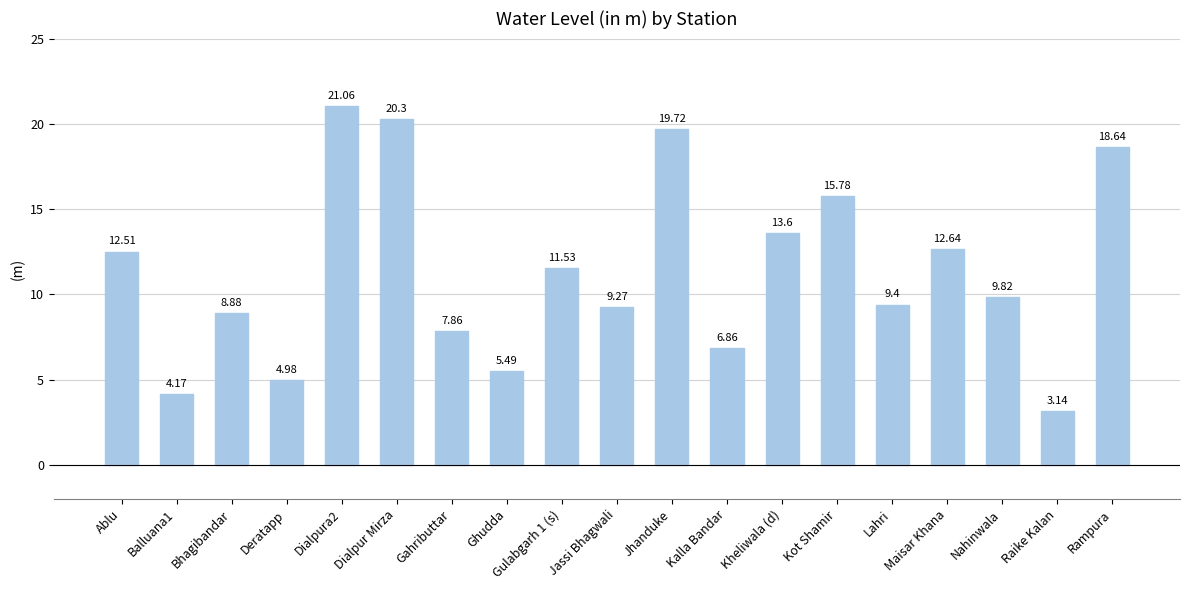

What is the label of the 2nd bar from the left?

Balluana1